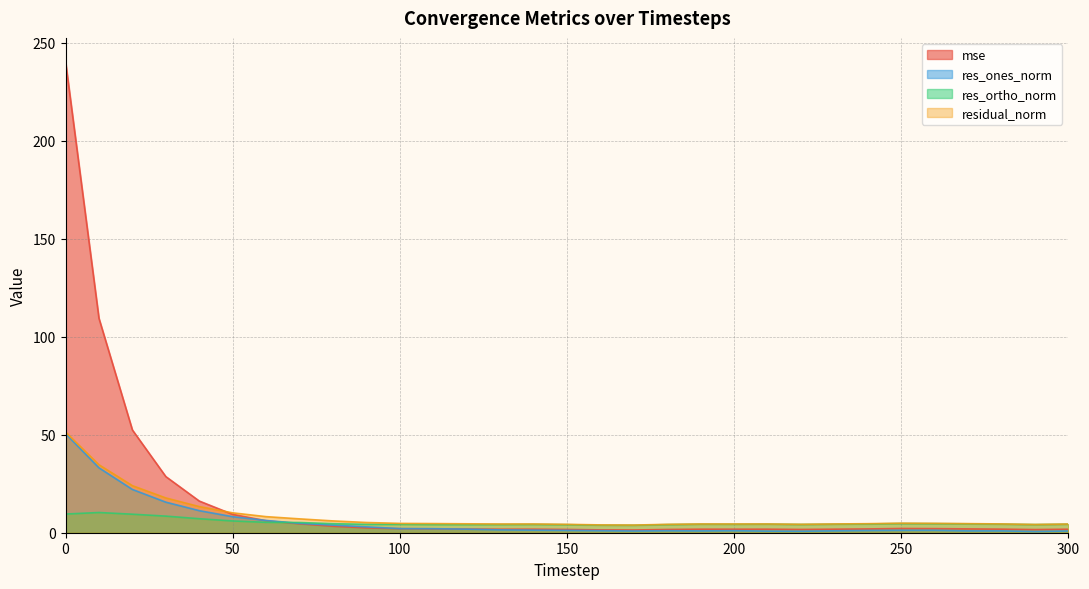

What is the average value of the mse series?

16.5